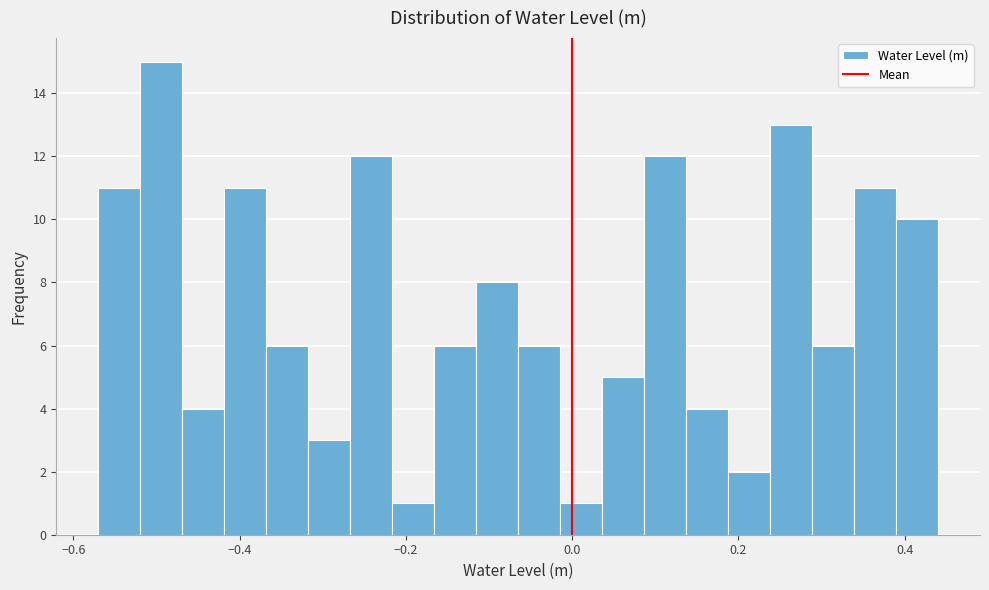

Around what value on the x-axis is the tallest bar? Give the approximate position of its centre, as read against the axis.

-0.50